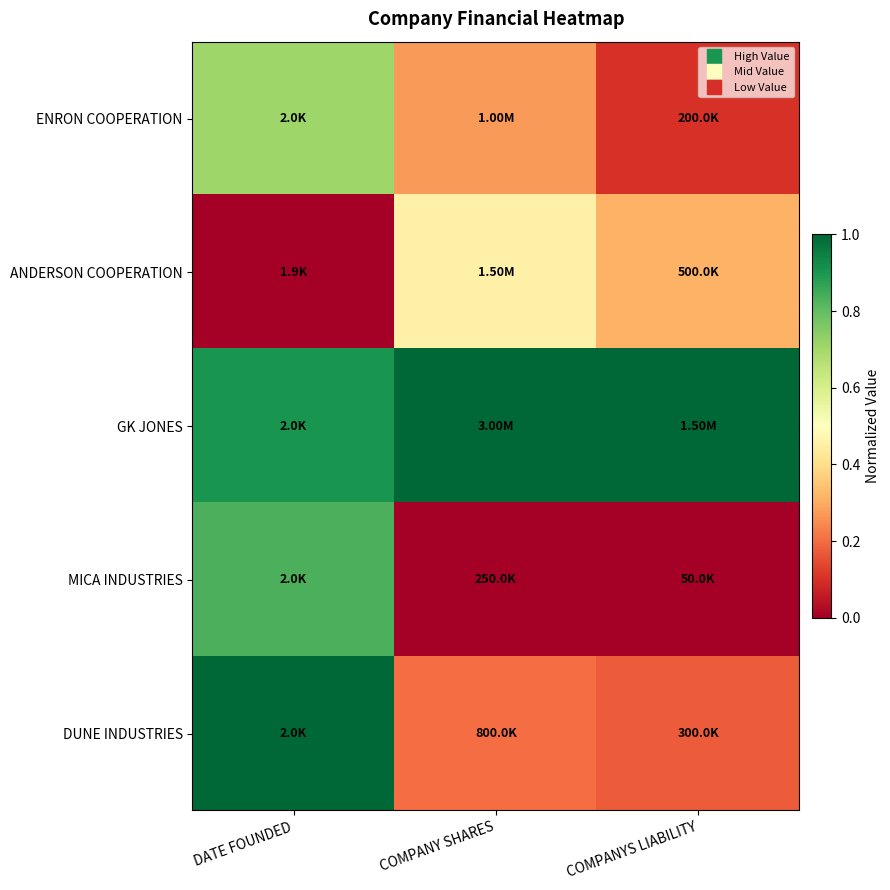

How many series are shown in this chart?

5